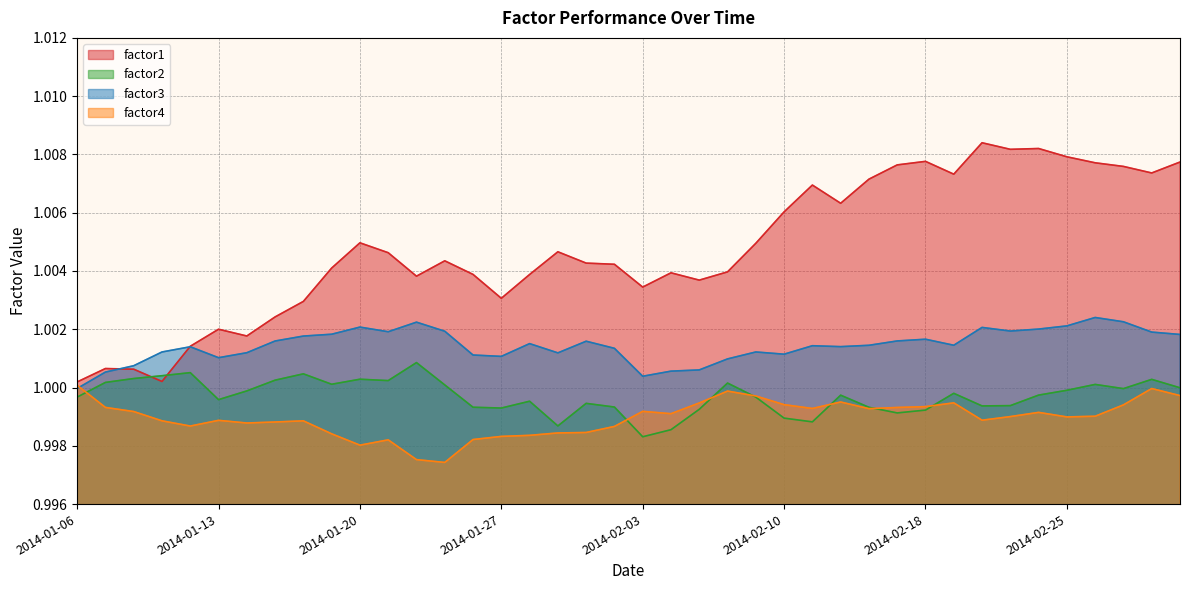

True or false: factor4 and factor2 cross at least once.

True